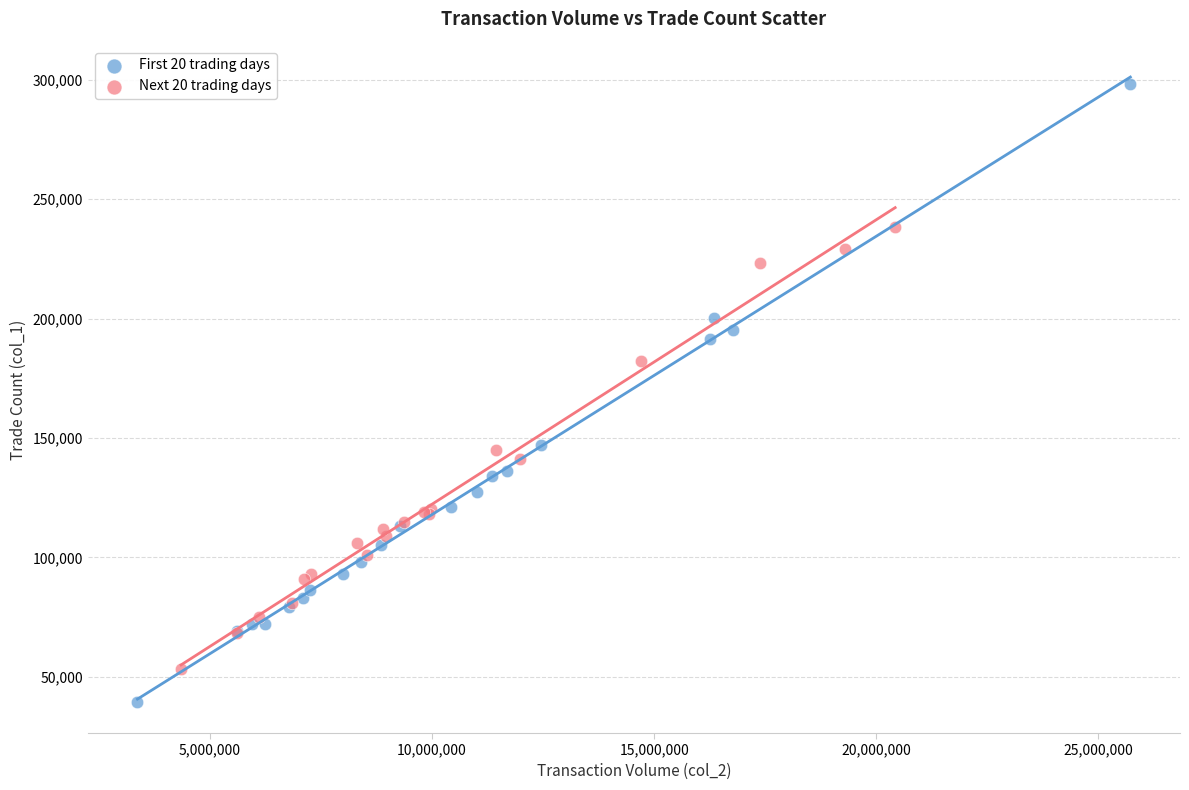

Which series has the largest Y range (max minus min)?

First 20 trading days